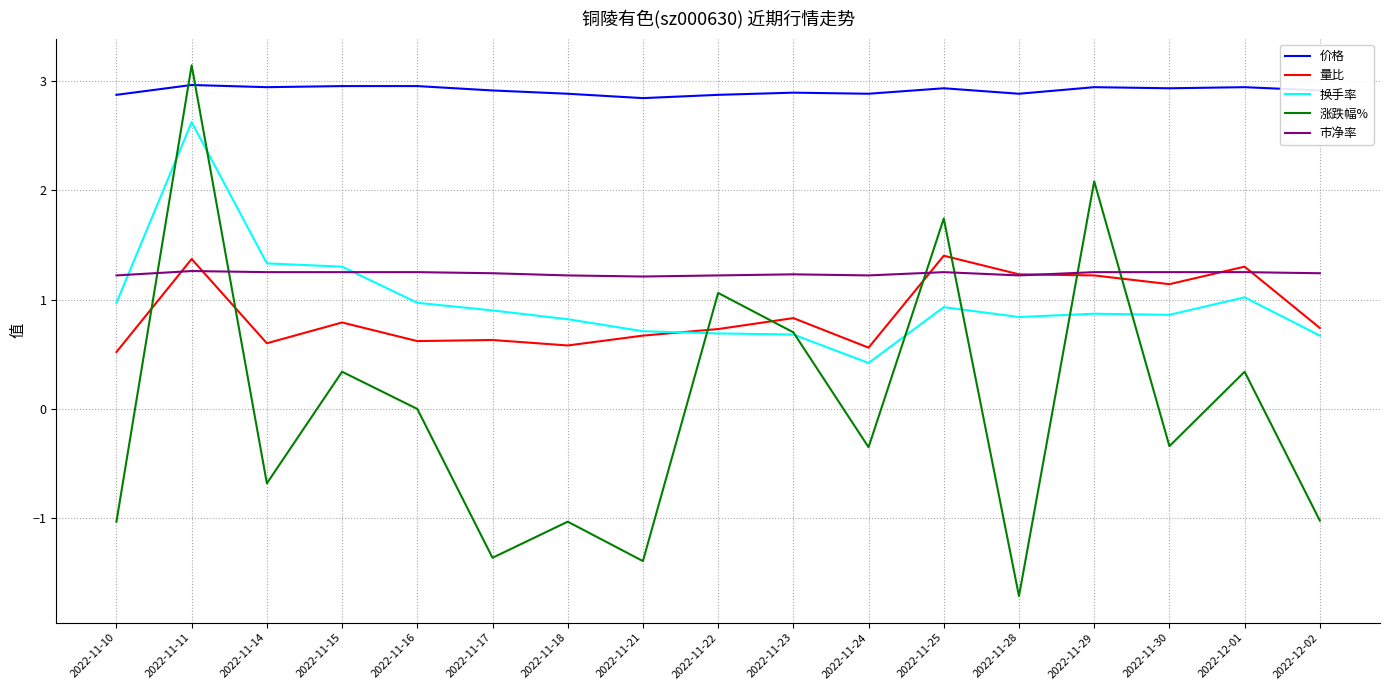

After their last crossing, which series has the higher values: 换手率 or 涨跌幅%?

换手率